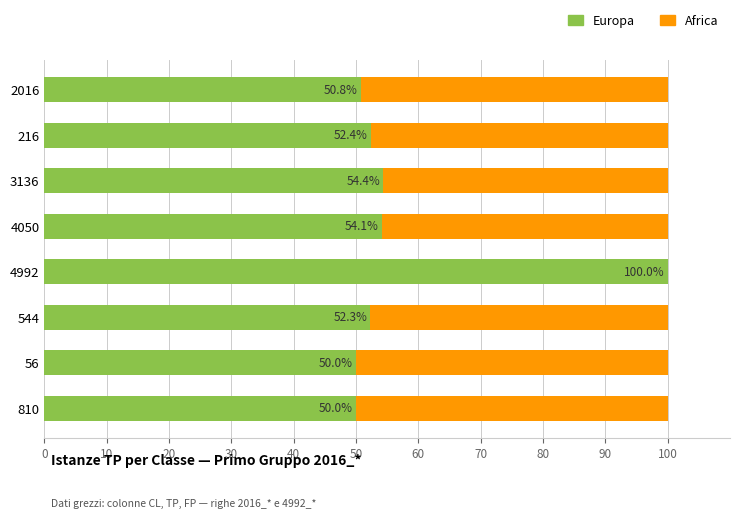

Count the number of categories in the chart.

8